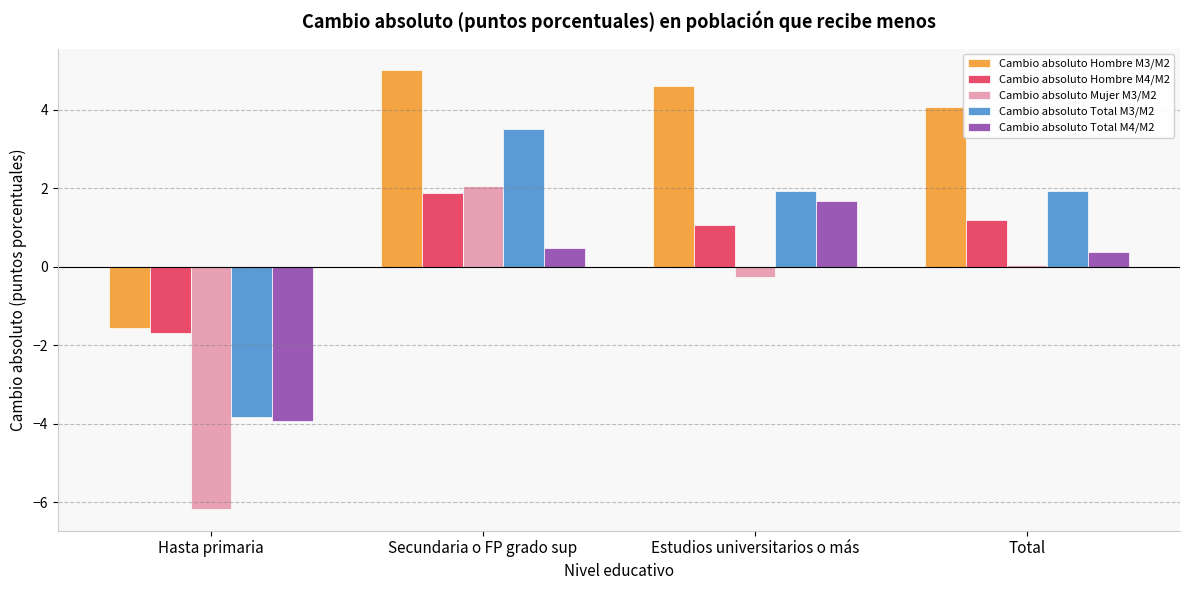

What is the total value across all series at Secundaria o FP grado sup?

12.9